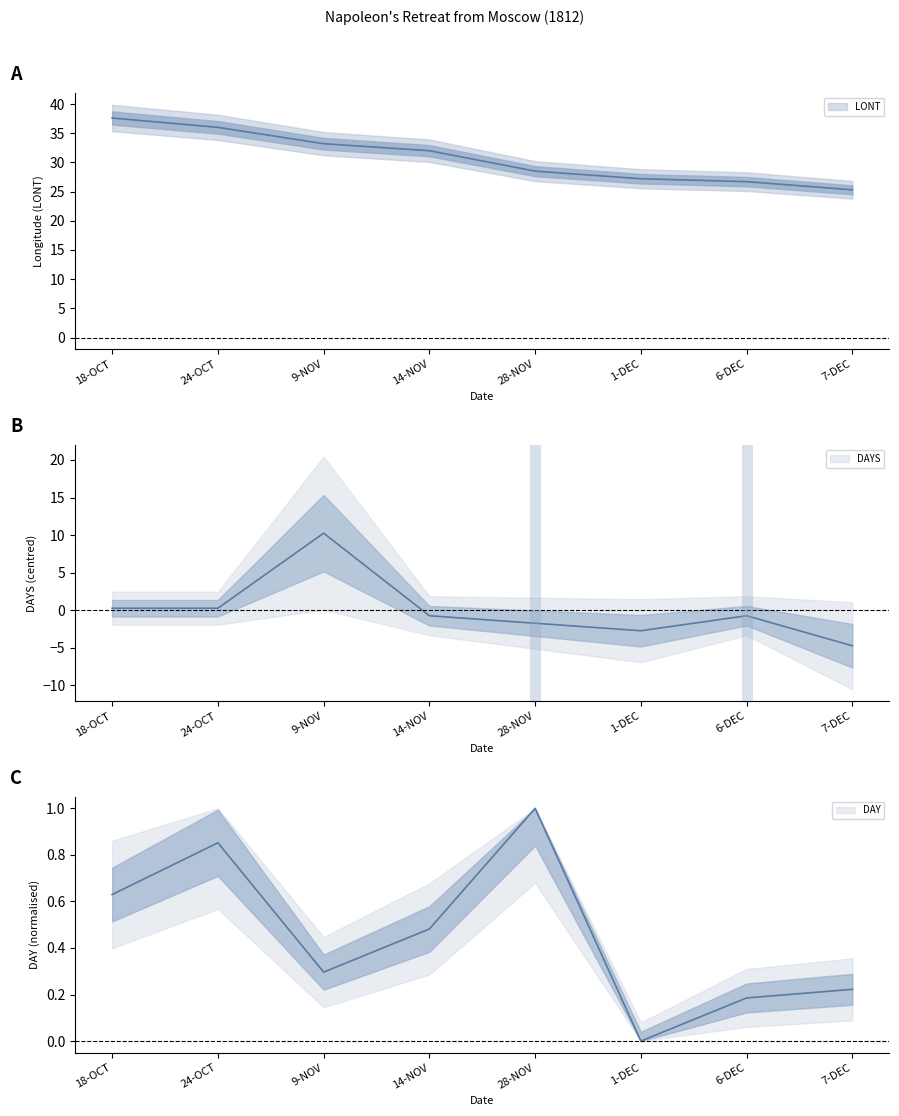

Where is the first local minimum for DAYS?

1-DEC